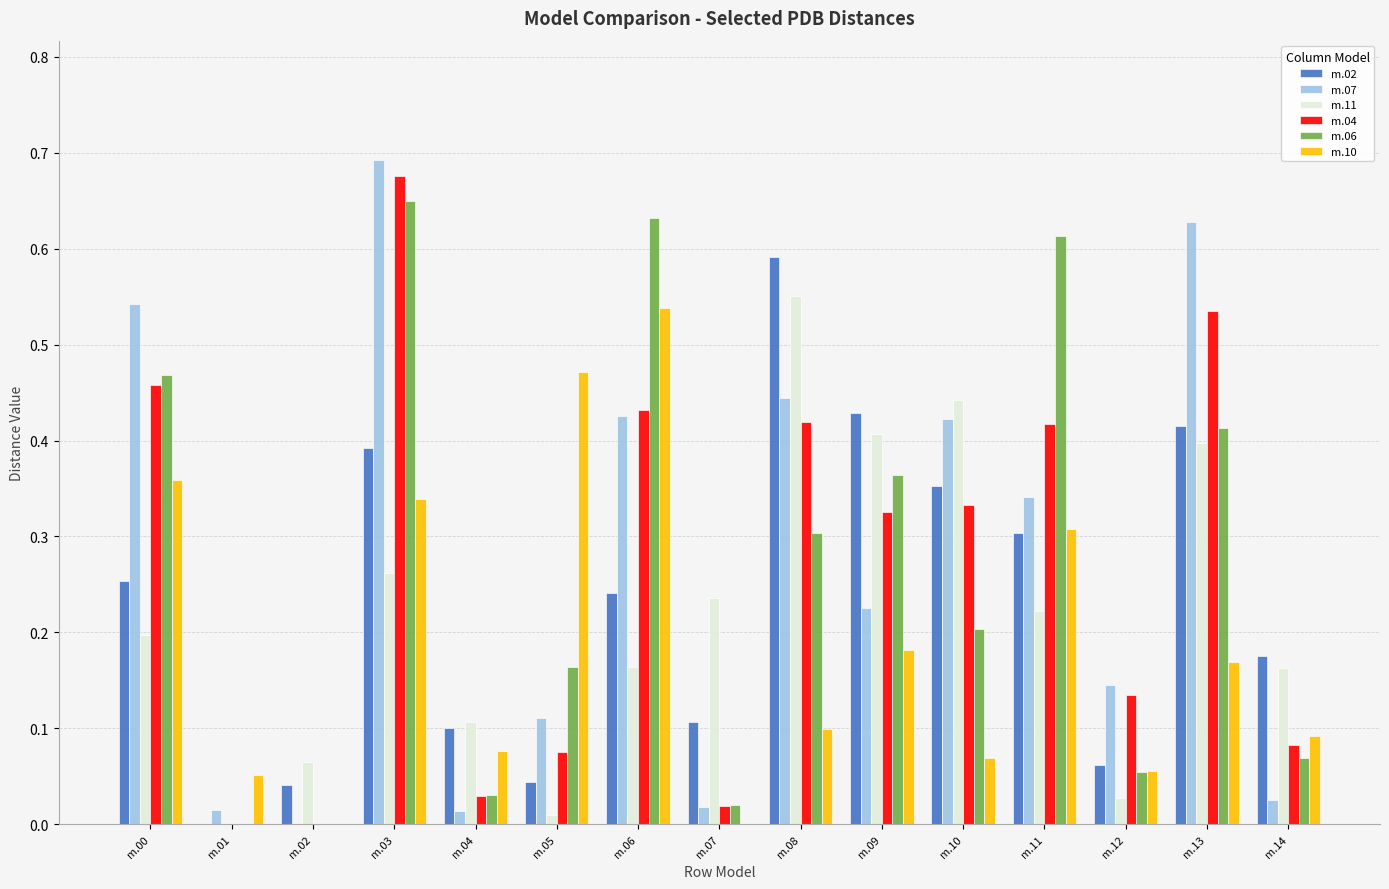

The m.02 series shows 0.5 at m.11. True or false?

False